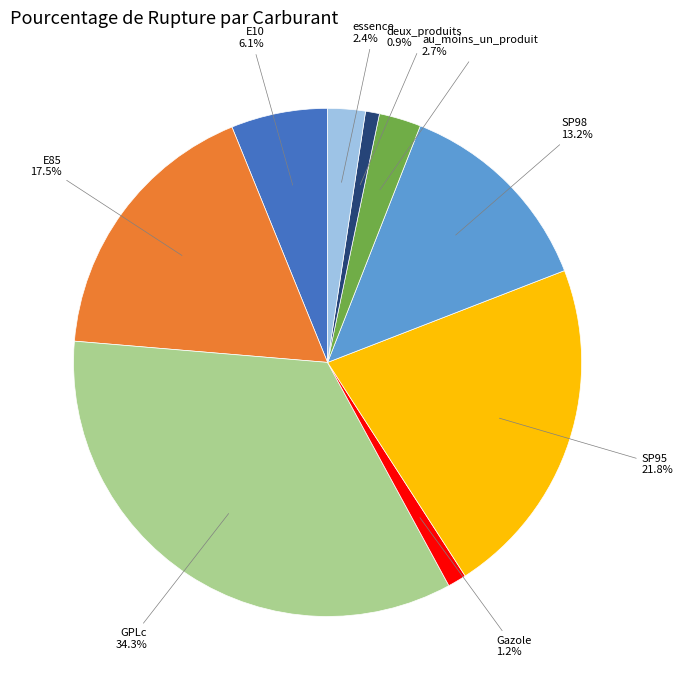

Is there any slice that represents more than half of the pie?

No